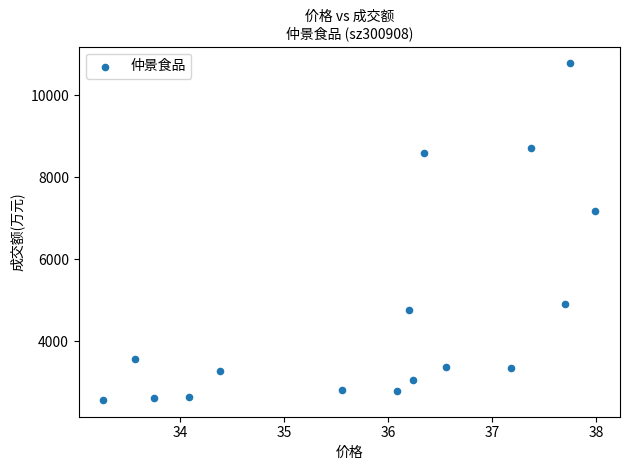

What is the range of Y values (max minus min)?

8196